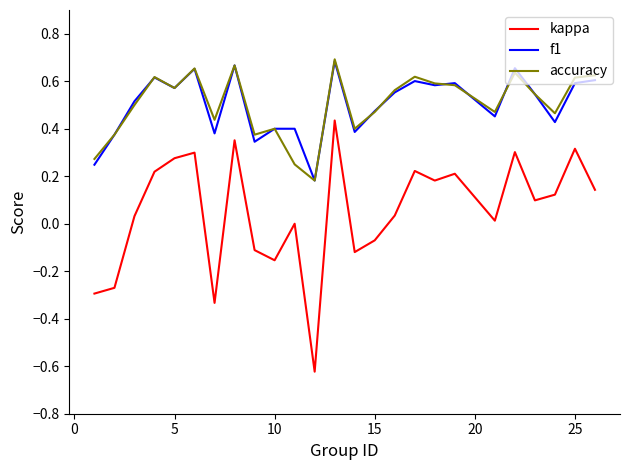

What is the difference between the second highest and minimum values in the kappa series?

1.0